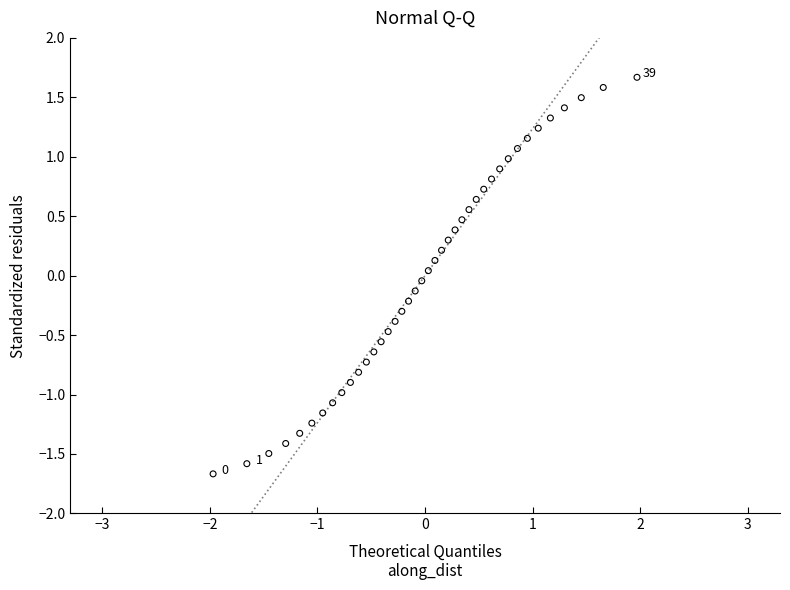

What is the range of X values (max minus min)?

3.9